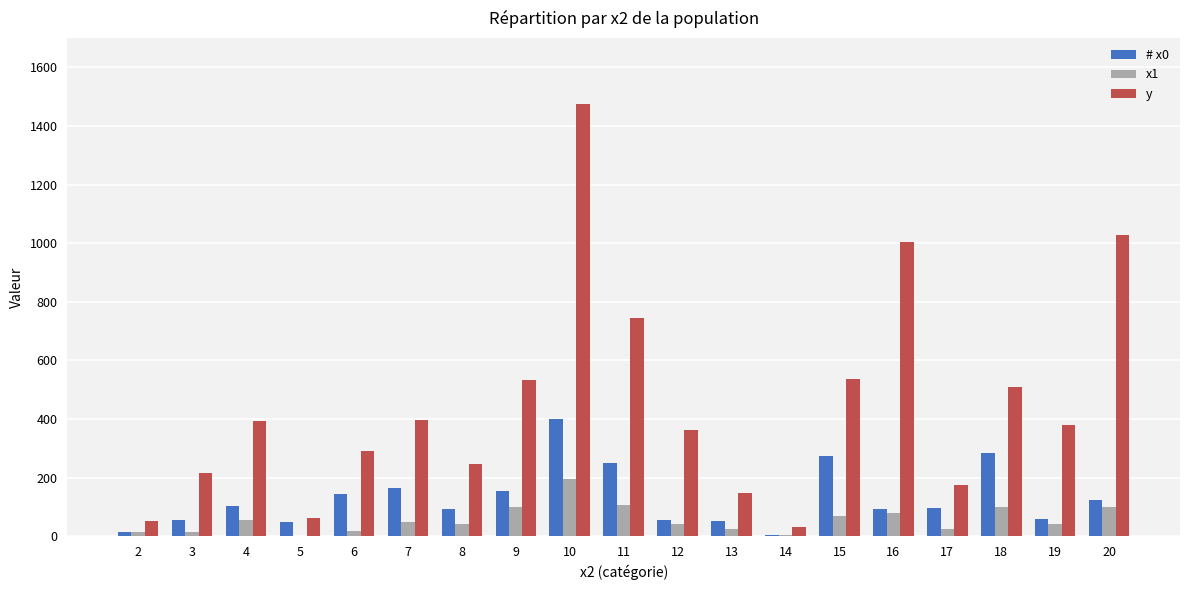

What are all the series names shown in the legend?

# x0, x1, y